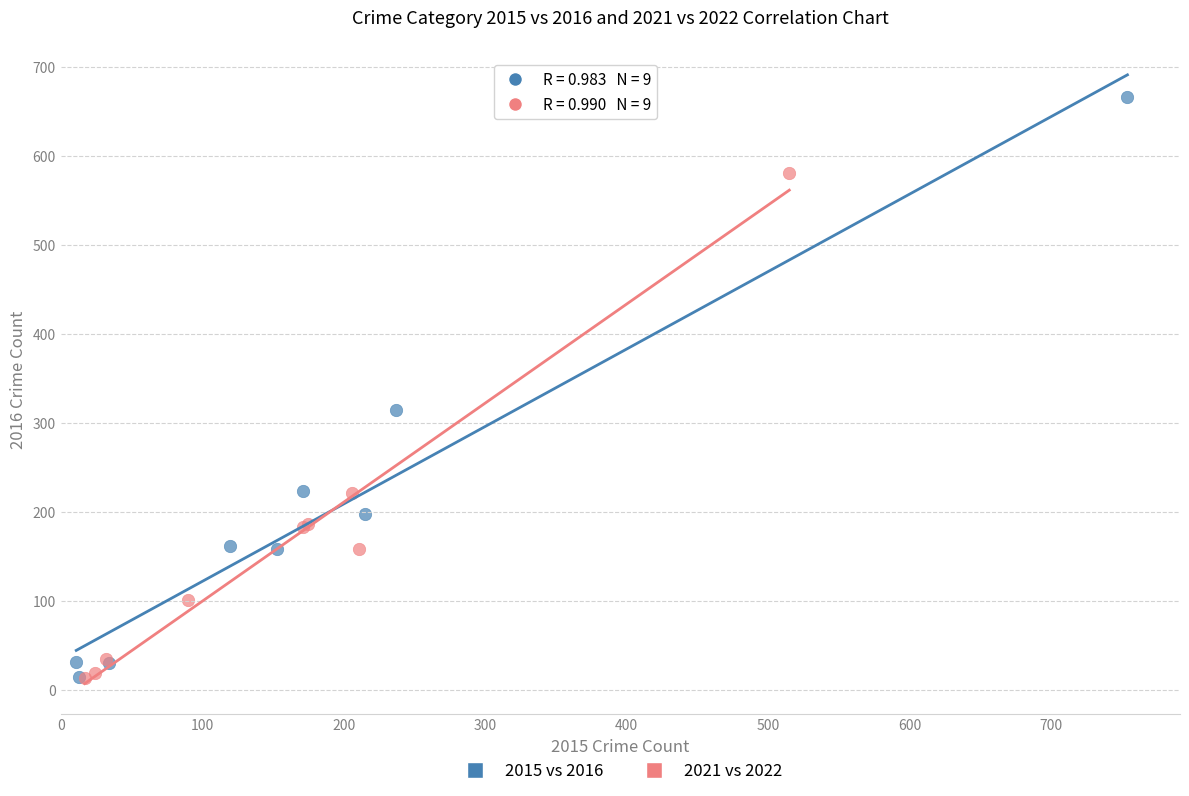

Which series reaches the maximum Y coordinate?

2015 vs 2016